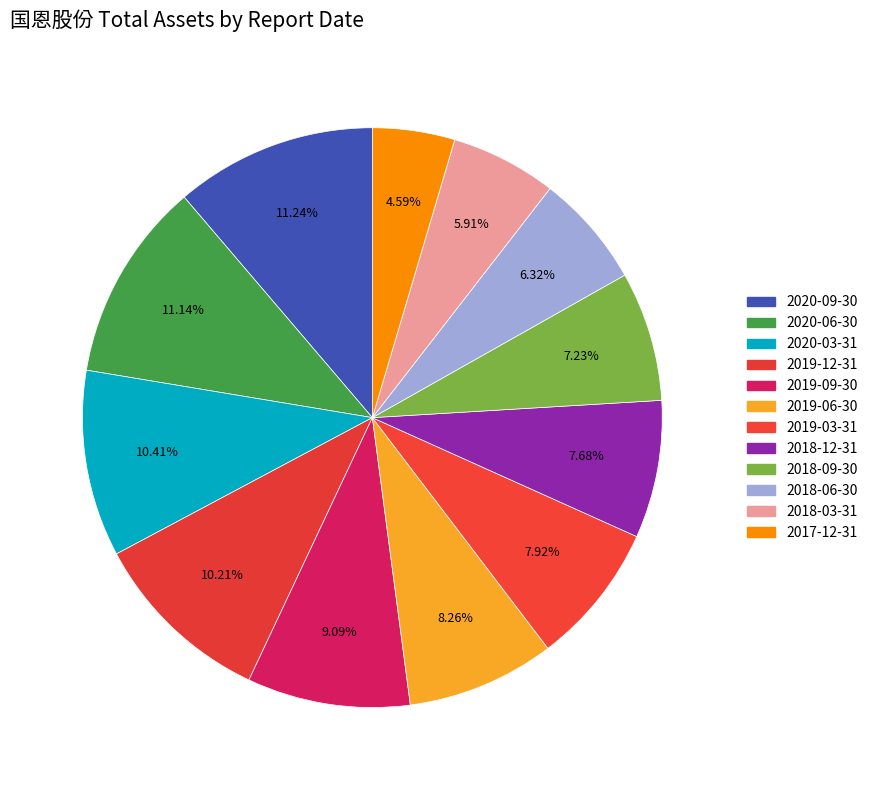

Count the number of slices in the pie.

12